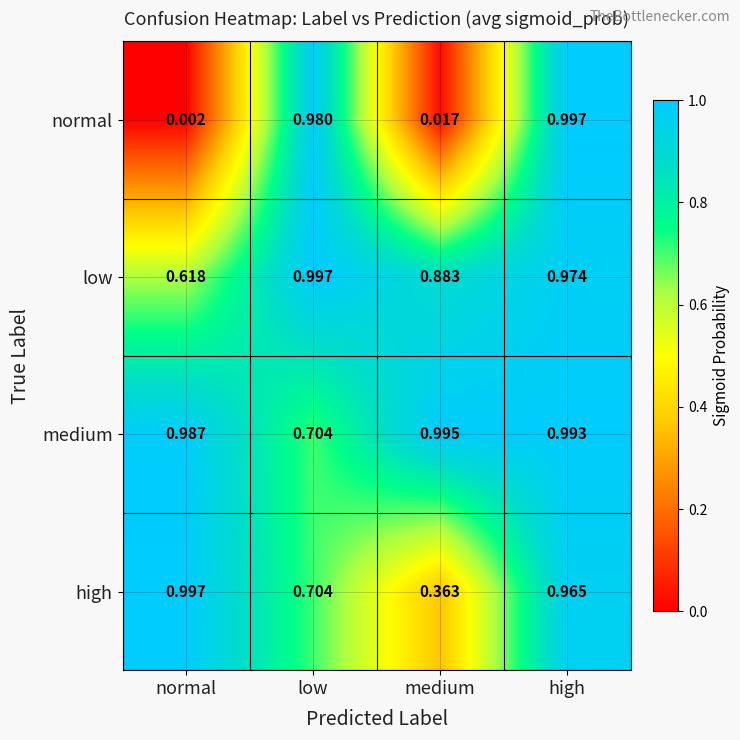

Between normal and high, which series saw the biggest shift?

normal